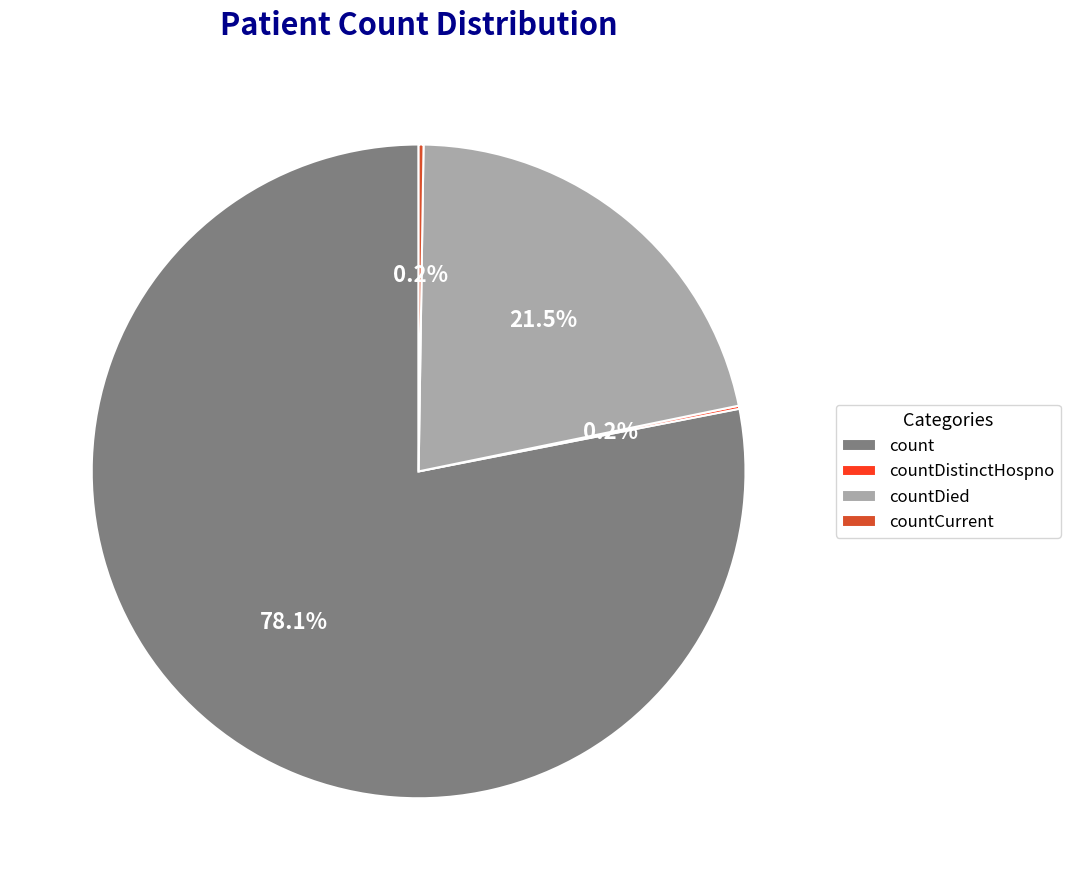

What is the majority slice?

count